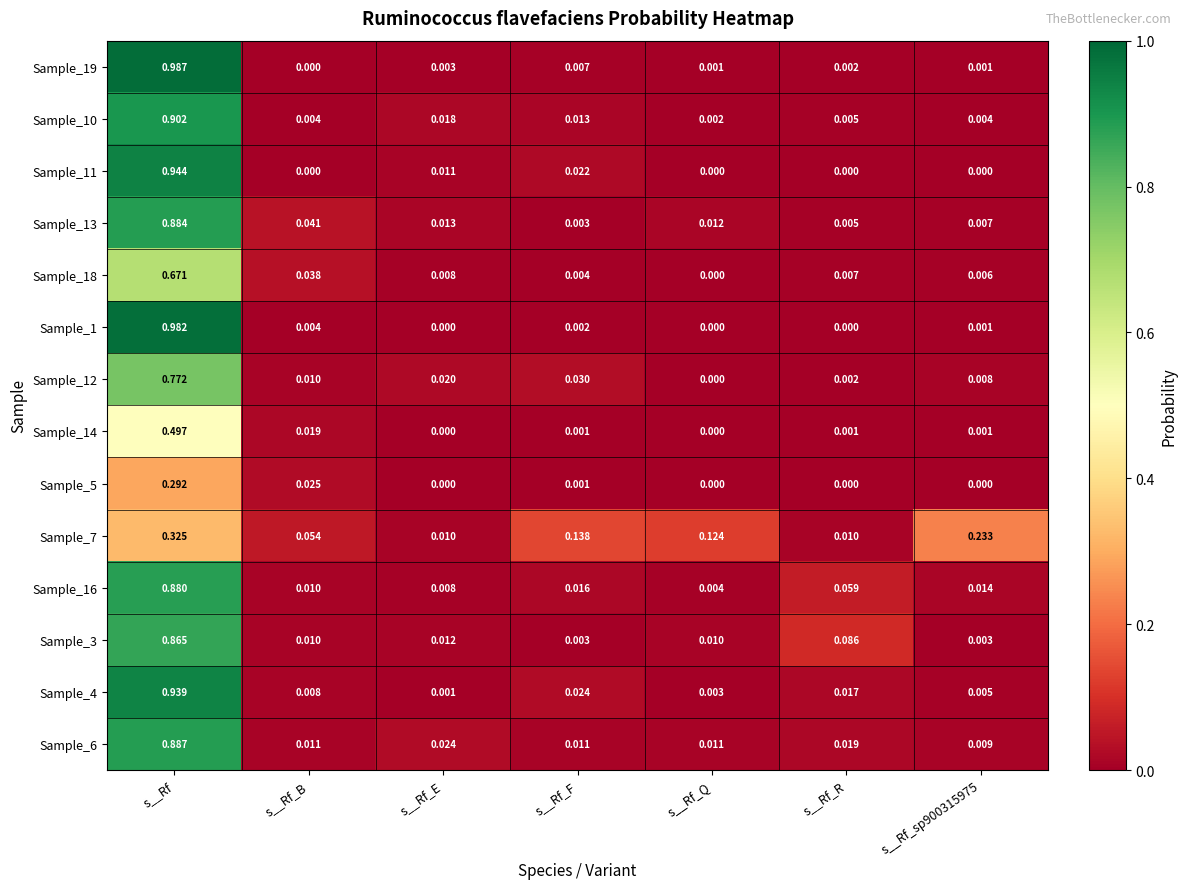

Where is Sample_16 nearest to the value 0?

s__Rf_Q